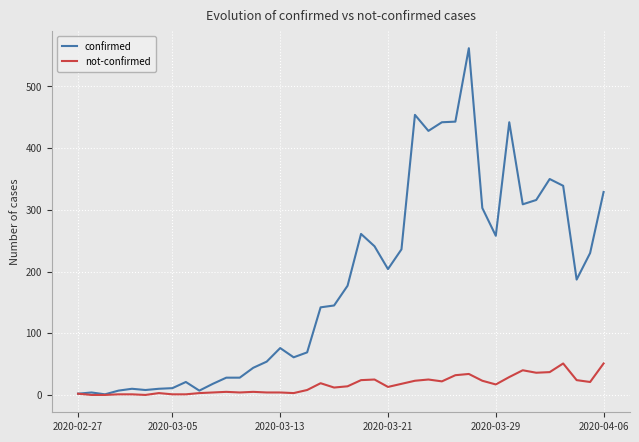

List the series in order of their peak value, lowest first.

not-confirmed, confirmed